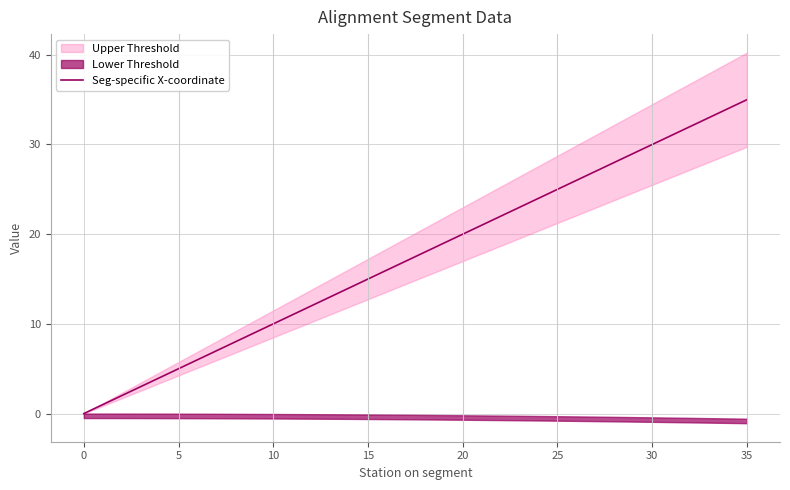

What is the label of the 23rd point from the right?

13